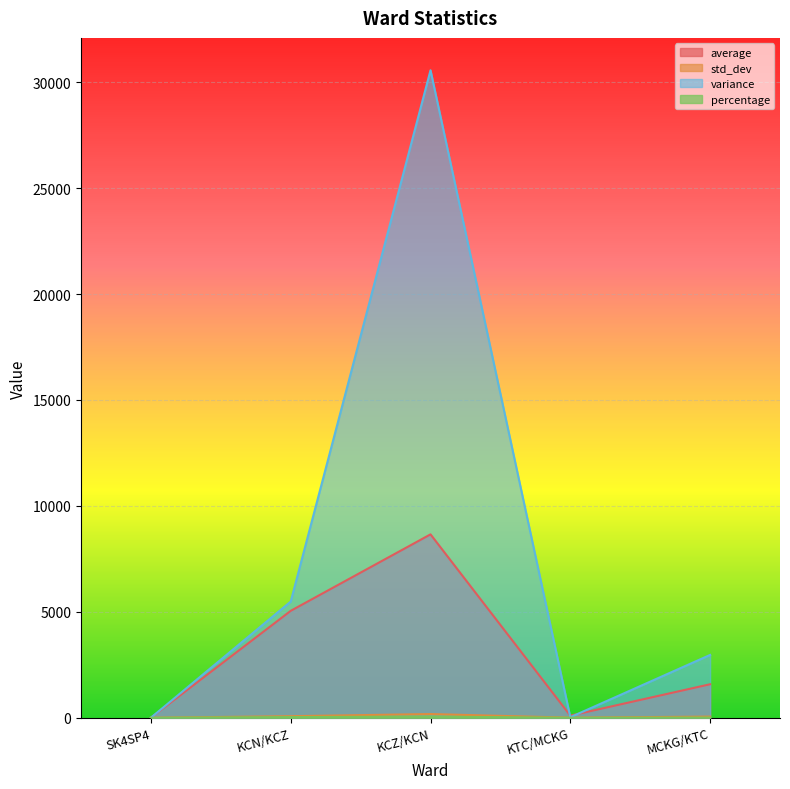

Which series has the largest total across all categories?

variance